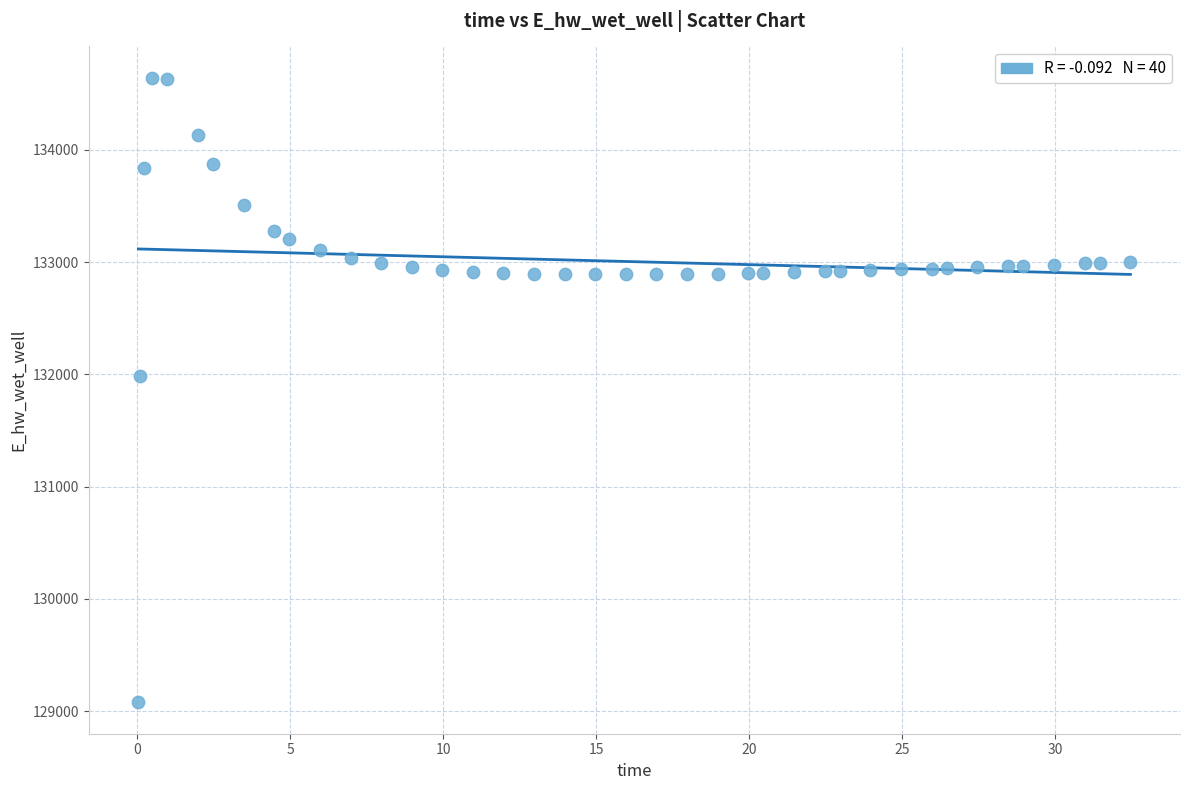

What is the range of Y values (max minus min)?

5567.9